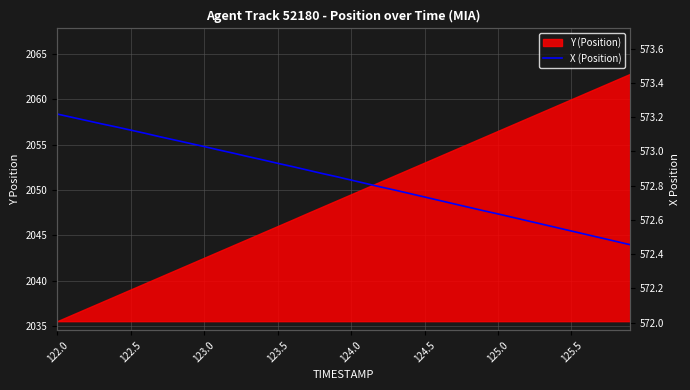

What is the sum of all values?

22913.6